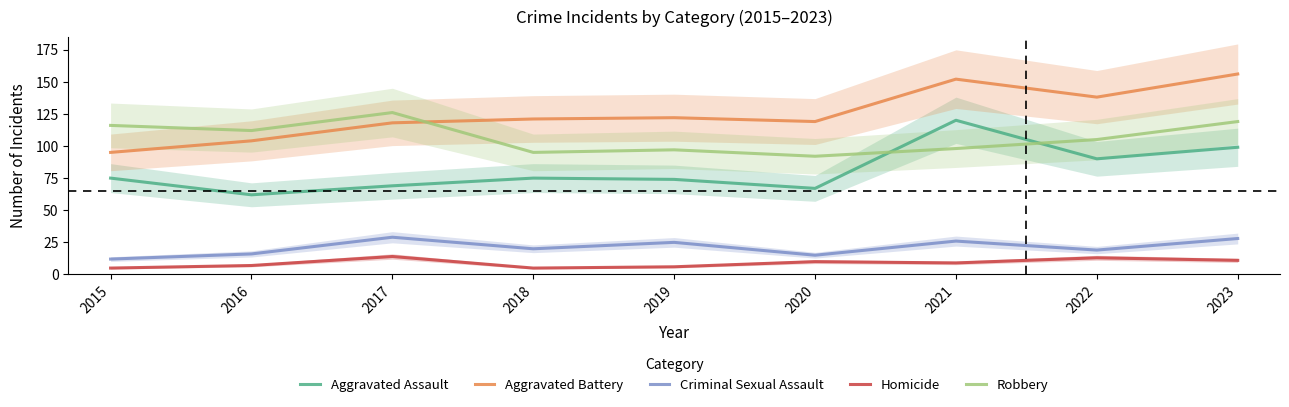

What is the difference between the highest and lowest values at 2021?

143